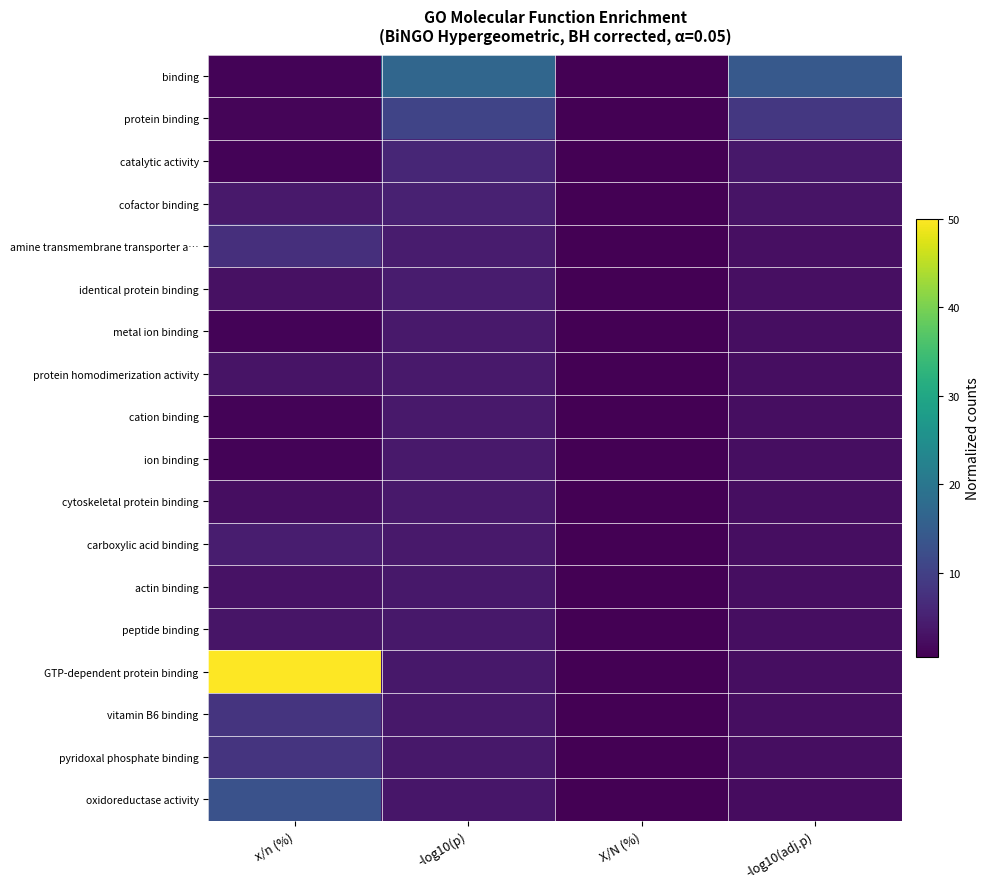

How many categories are shown in the chart?

4